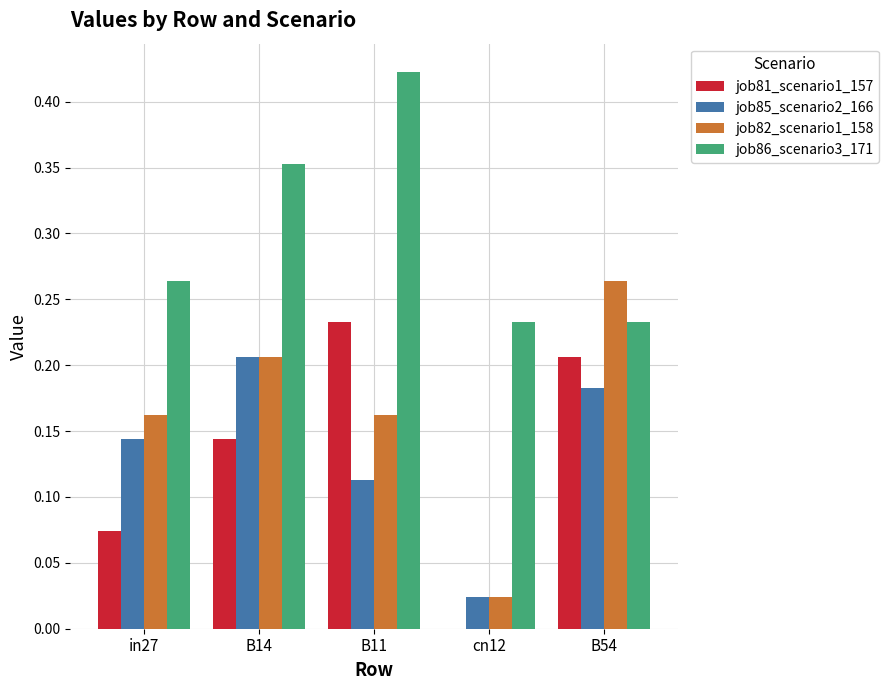

Which series has the largest range (max minus min)?

job82_scenario1_158